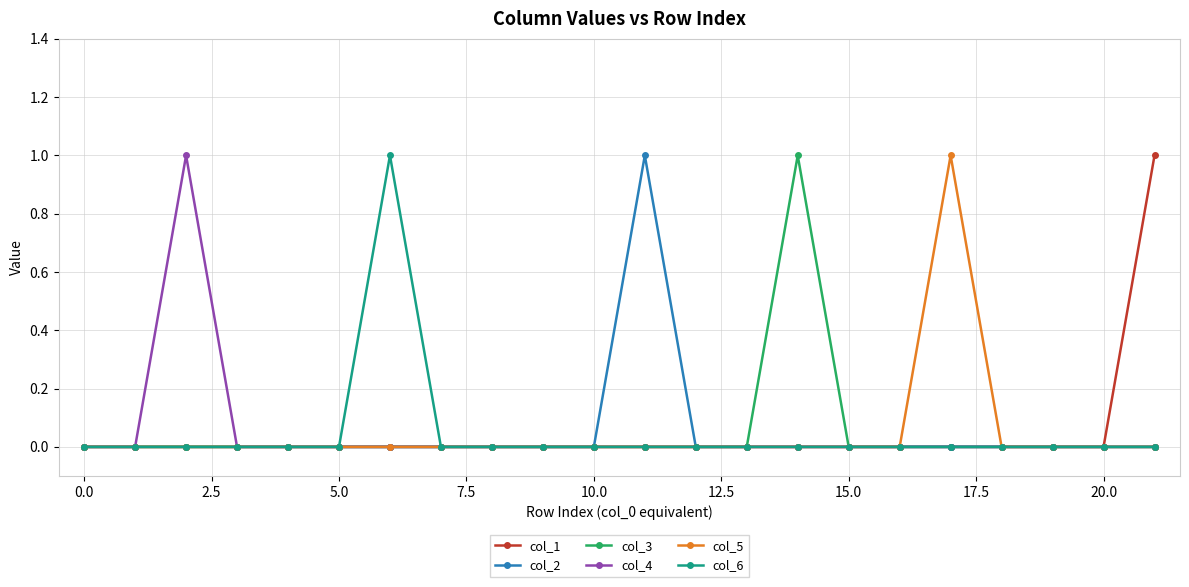

True or false: col_5 has more than 0 interior local peaks.

True